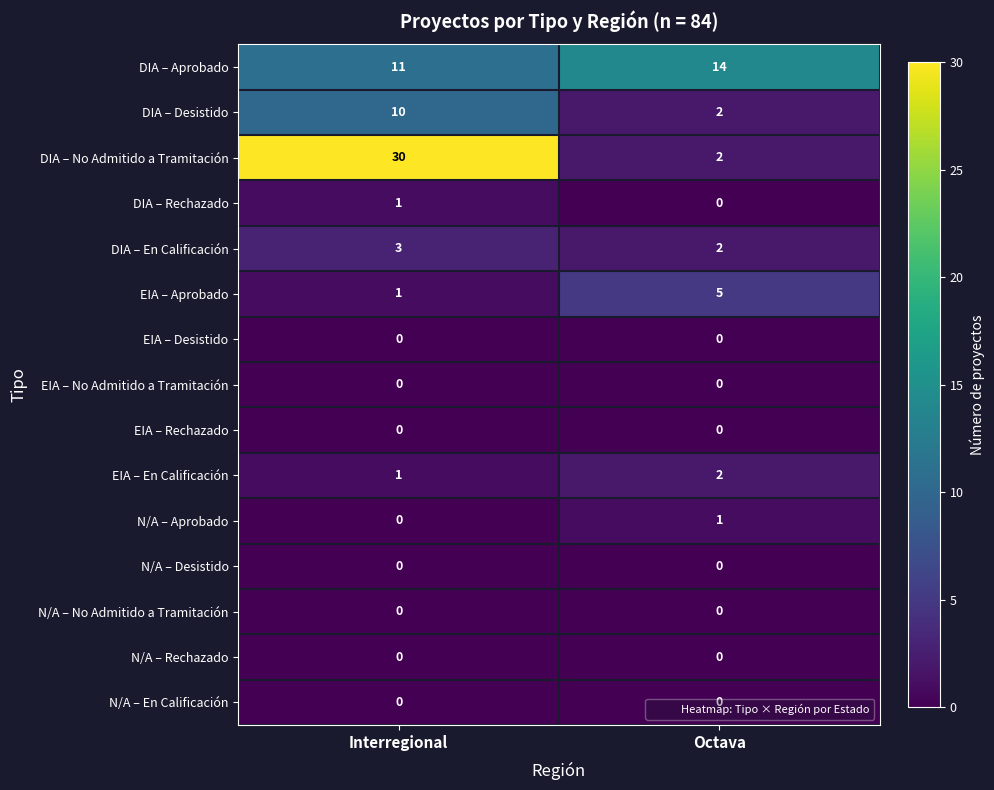

What is the maximum value shown in the chart?

30